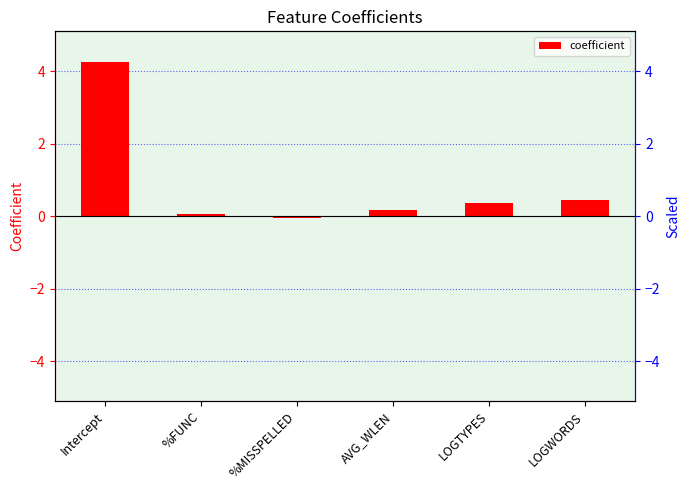

Reading left to right, what are all the values shown in this chart?

4.3	0.1	-0.0	0.2	0.4	0.4